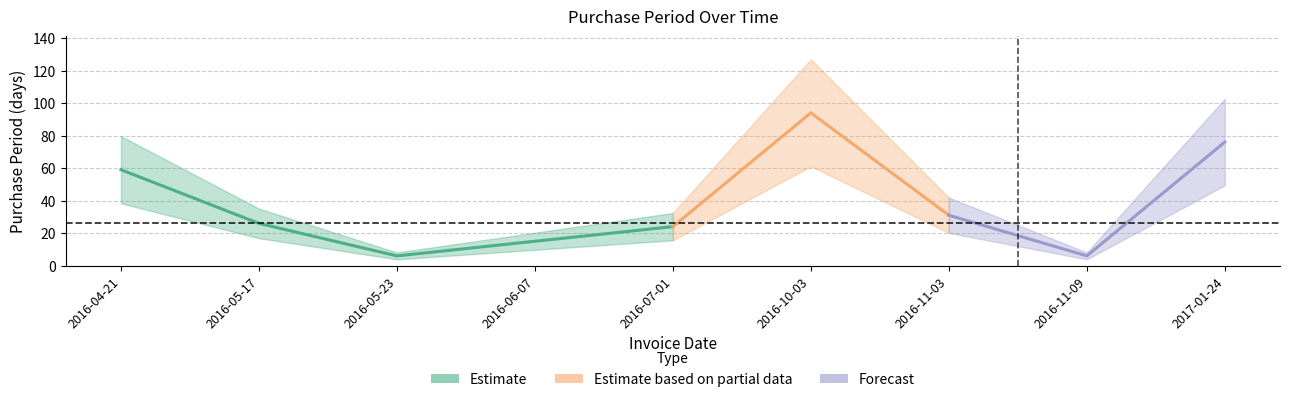

What is the label of the 5th point from the left?

2016-07-01